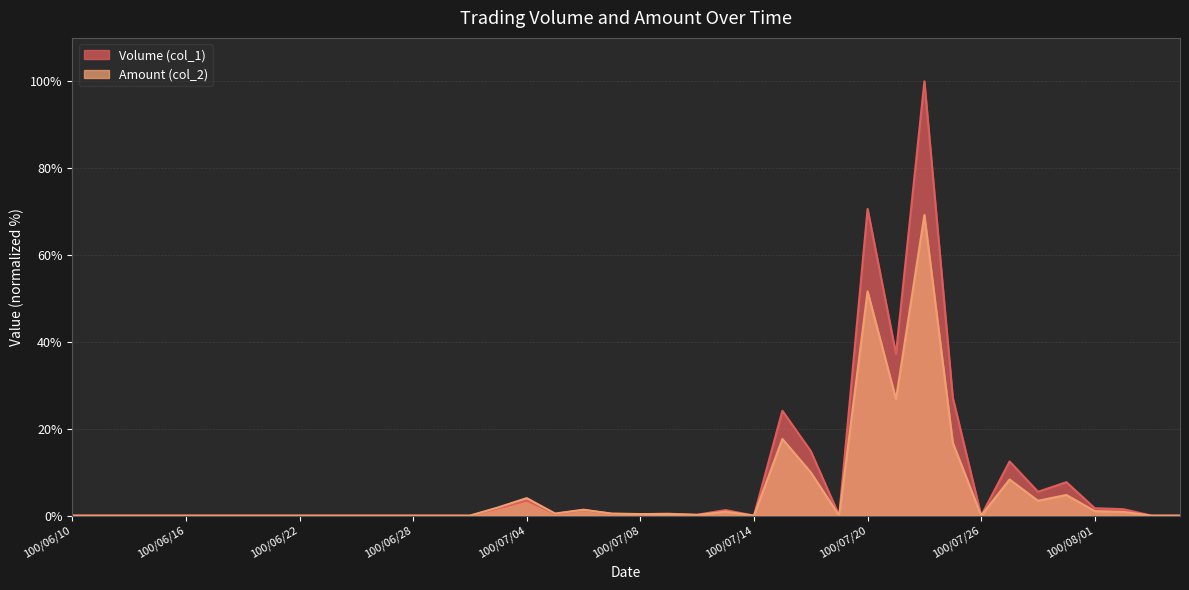

At 100/07/26, list the series in order from largest to smallest.

Volume (col_1), Amount (col_2)